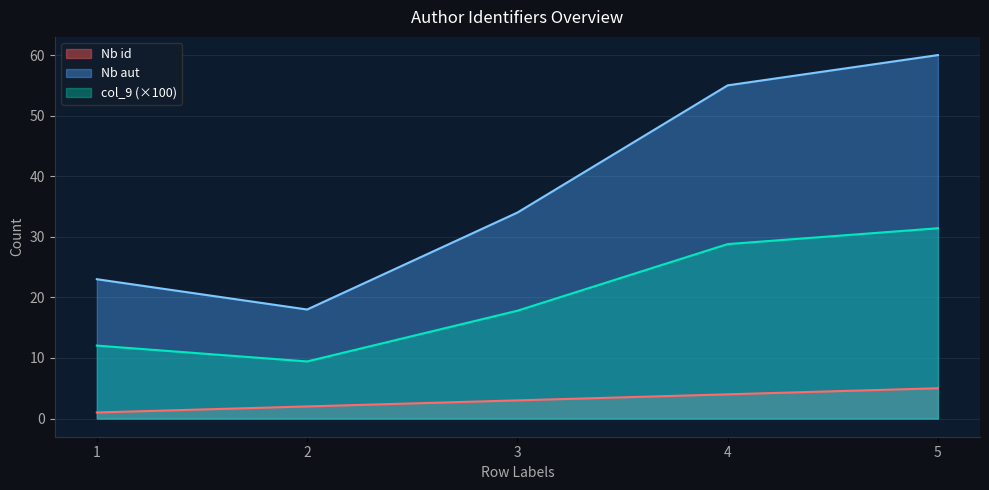

Which series has the widest spread of values?

Nb aut